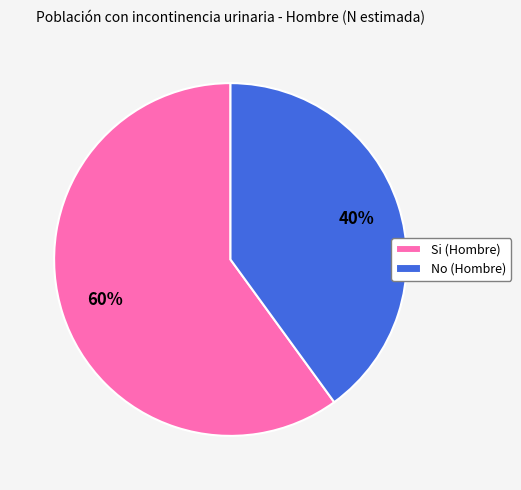

Combined, do Si (Hombre) and No (Hombre) account for over 50%?

Yes